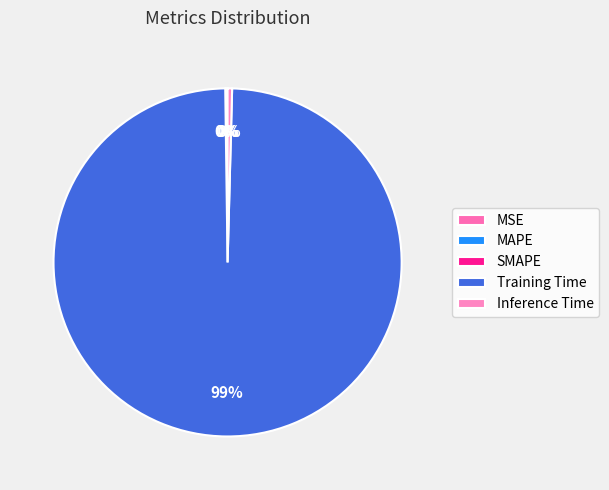

What is the largest slice in the pie chart?

Training Time